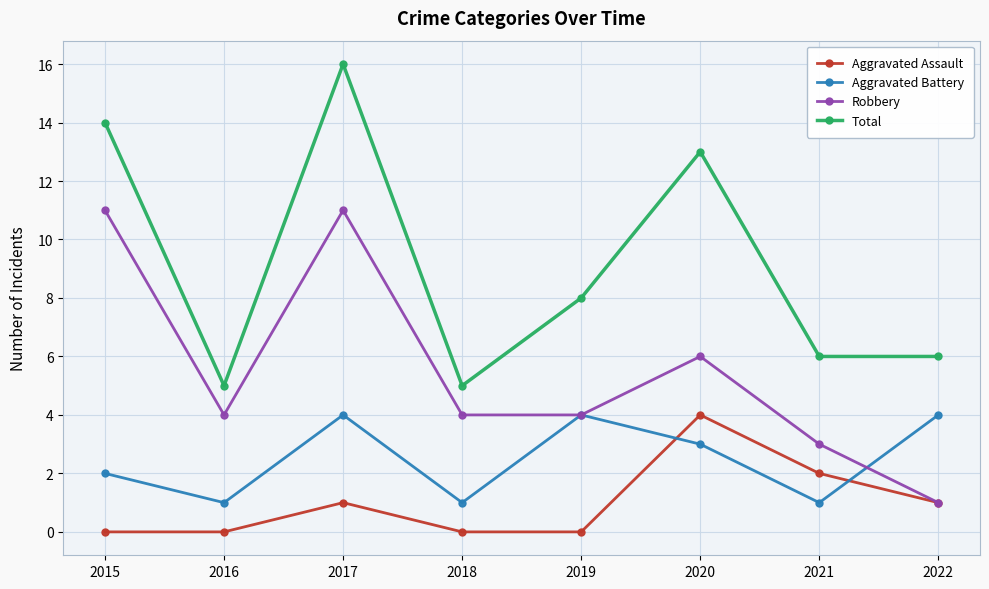

How many lines are shown in the chart?

4